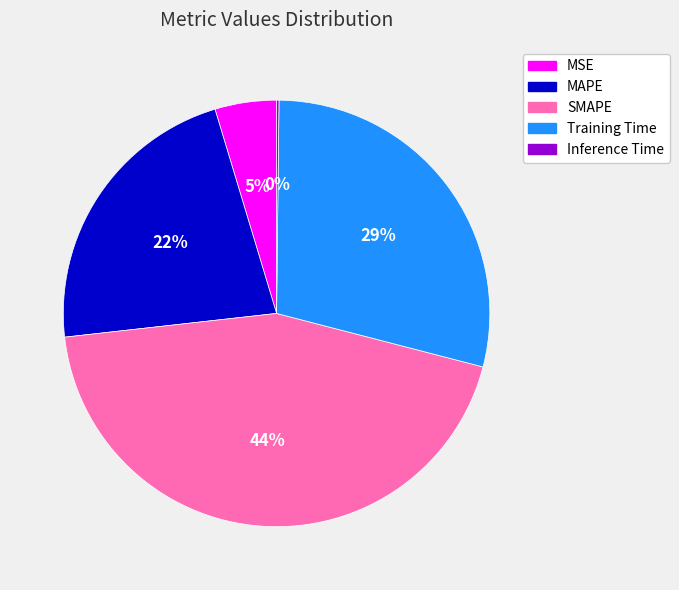

Which slice is the largest?

SMAPE